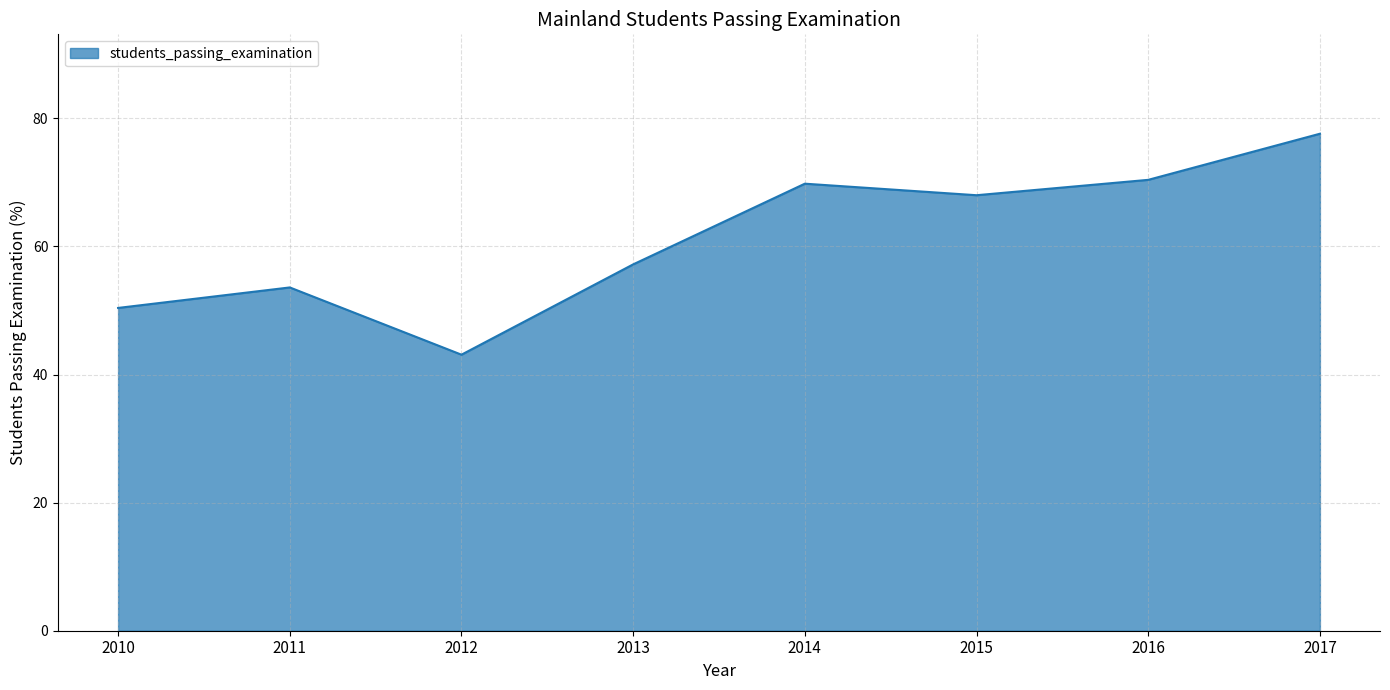

Is it true that the value at 2014 is 69.8?

True